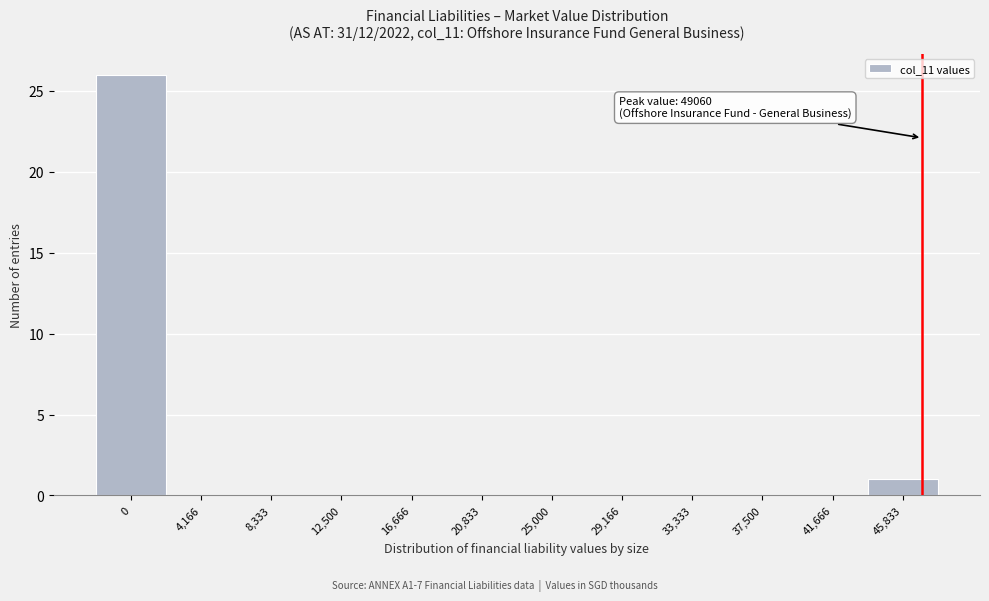

Reading left to right, extract all data points from this chart.

0=26	4,166=0	8,333=0	12,500=0	16,666=0	20,833=0	25,000=0	29,166=0	33,333=0	37,500=0	41,666=0	45,833=1